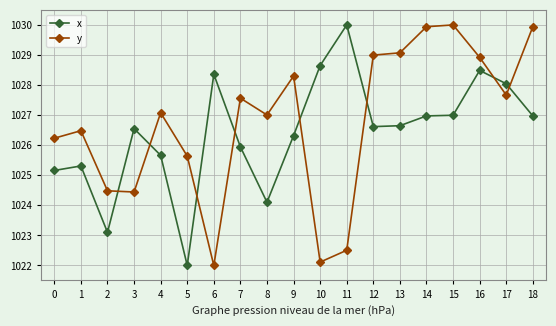

True or false: x and y intersect in this chart.

True